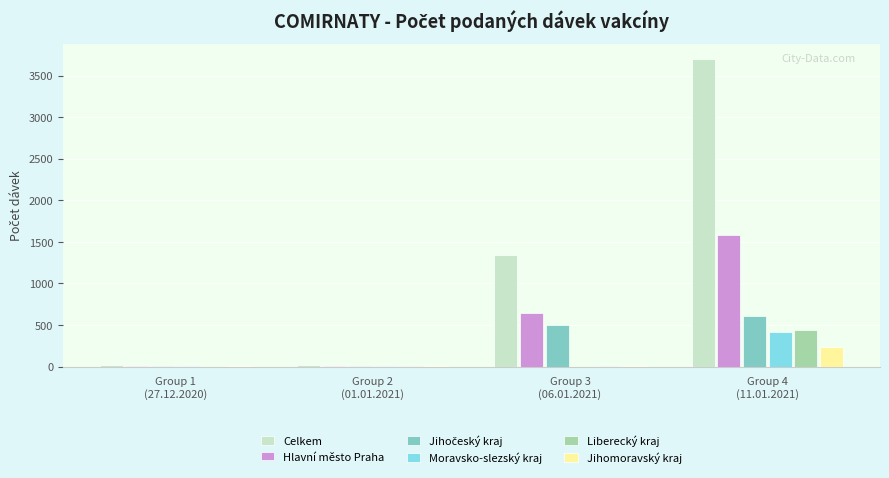

Which series has the largest total across all categories?

Celkem